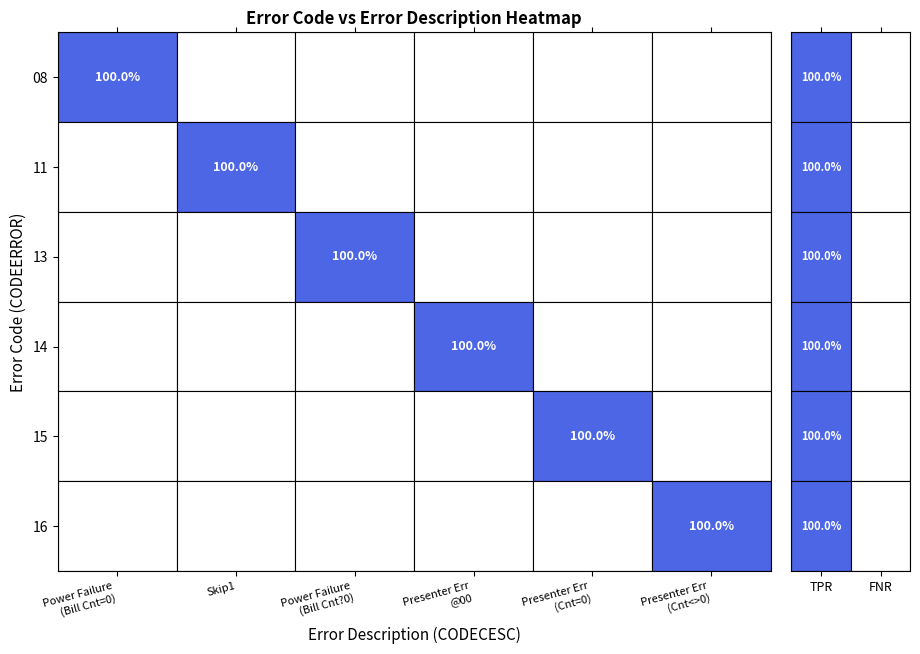

Which label corresponds to the largest value in the chart?

08